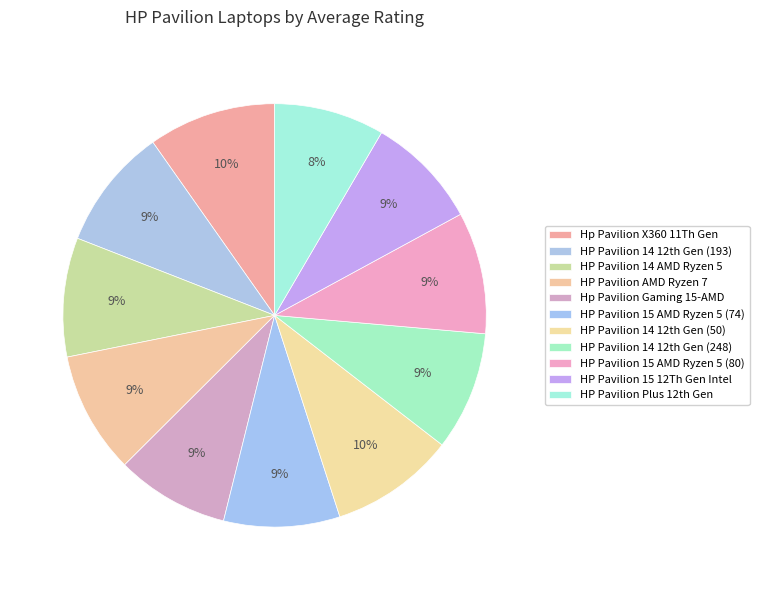

Is there any slice that represents more than half of the pie?

No